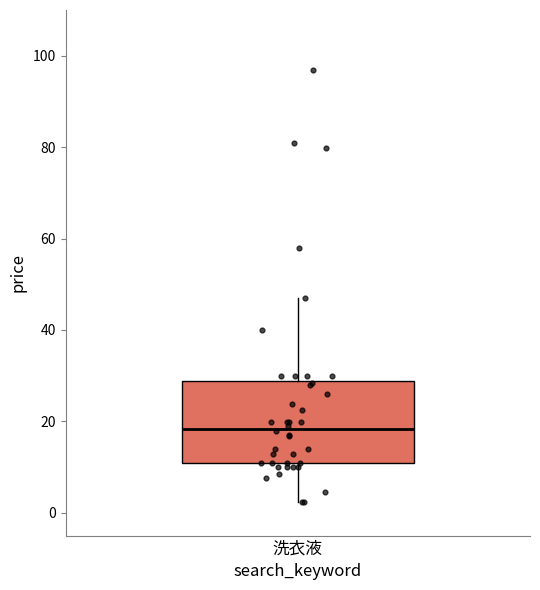

Transcribe this box plot: give where the median line is, the range the box spans, and where the two whiskers end, as read against the y-axis. The values are not printed on the chart, so give them approximately, as read against the axis.

median 18, box 10 to 28, whiskers 2 to 46